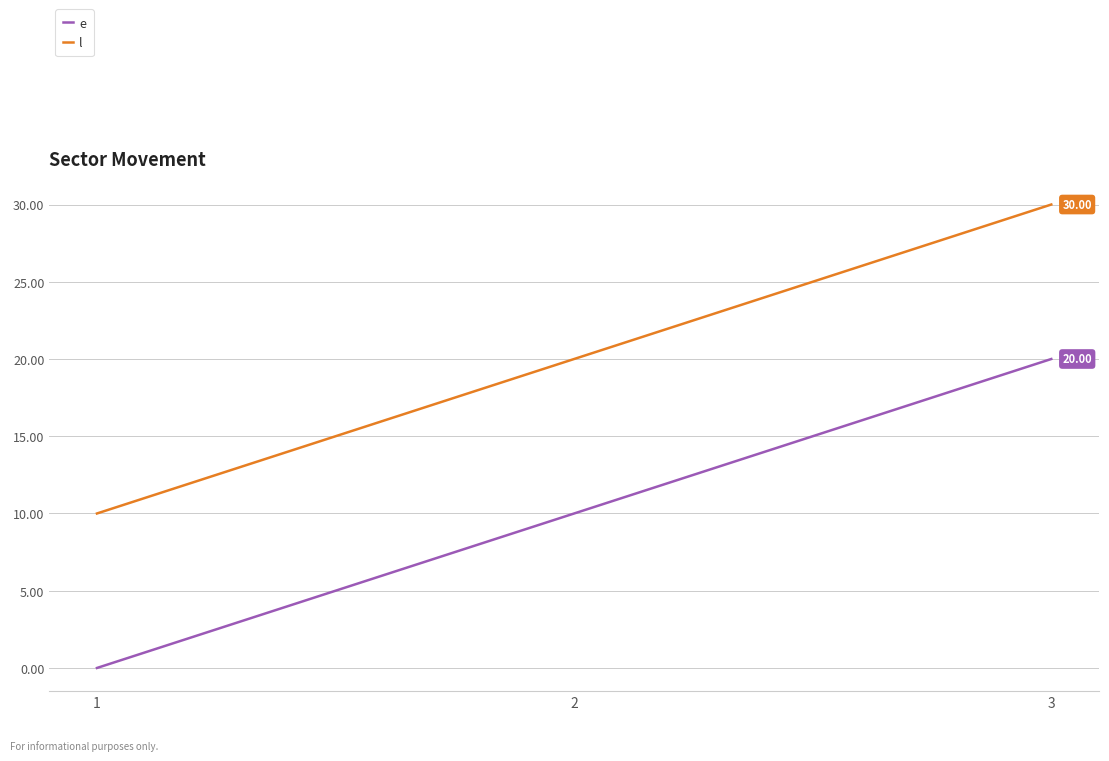

Reading right to left, extract all data points from this chart.

e: 3=20	2=10	1=0
l: 3=30	2=20	1=10